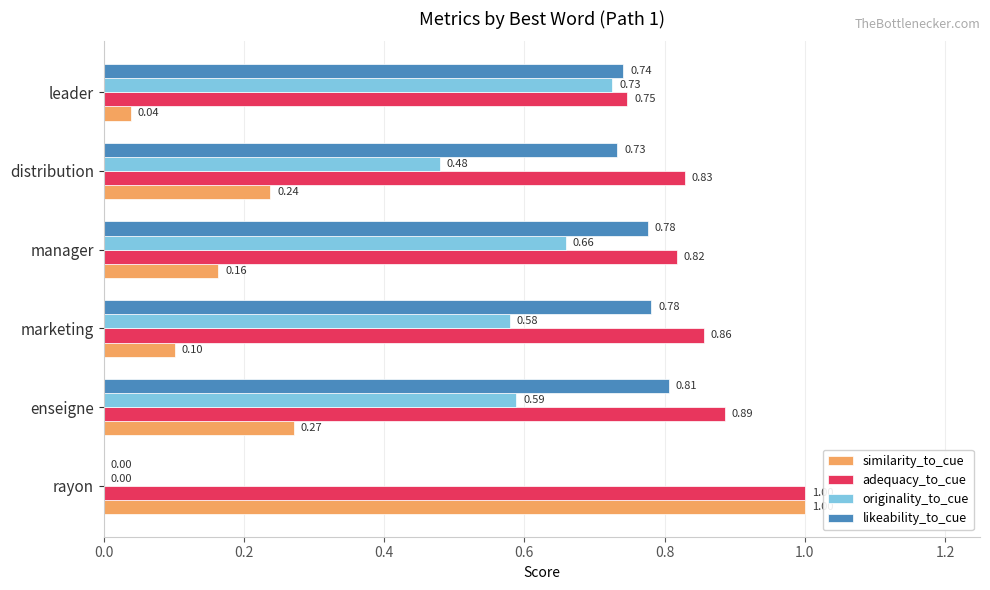

What is the total value across all series at rayon?

2.0